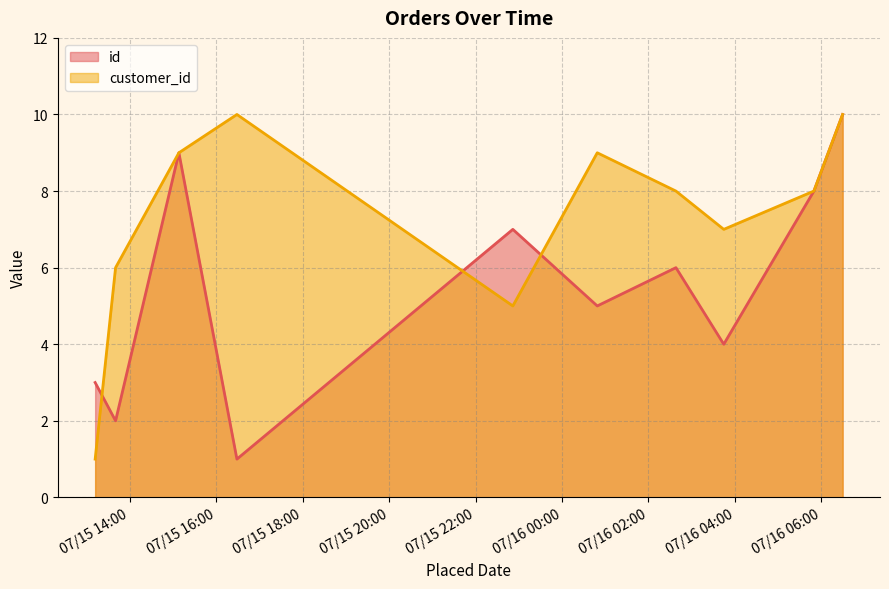

What is the sum of the id values at 2019-07-15T16:28:42 and 2019-07-15T22:51:46?

8